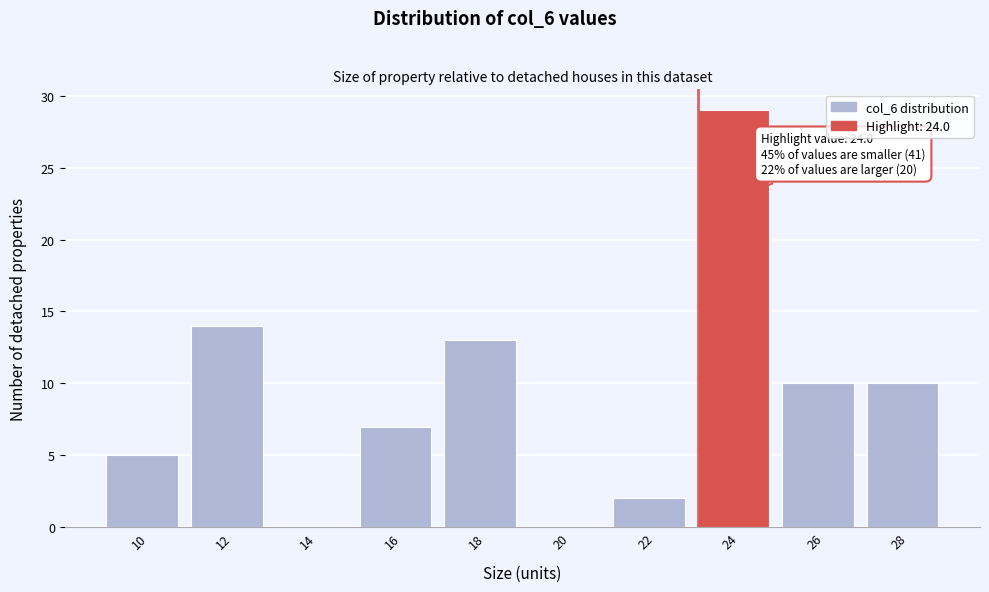

Reading left to right, transcribe all the data shown in this chart.

10=5	12=14	14=0	16=7	18=13	20=0	22=2	24=29	26=10	28=10